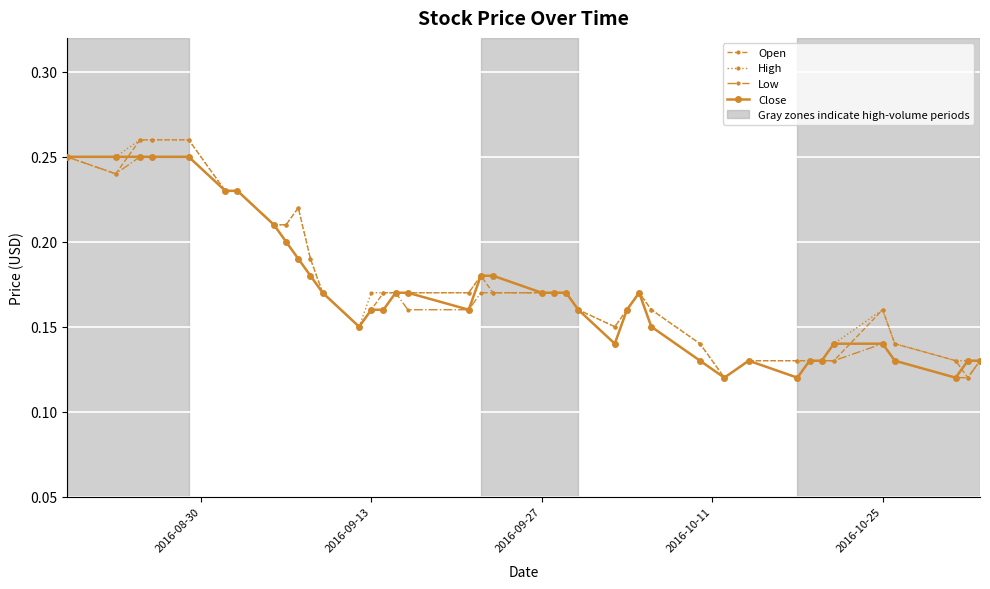

How many High values are between 0 and 1?

40